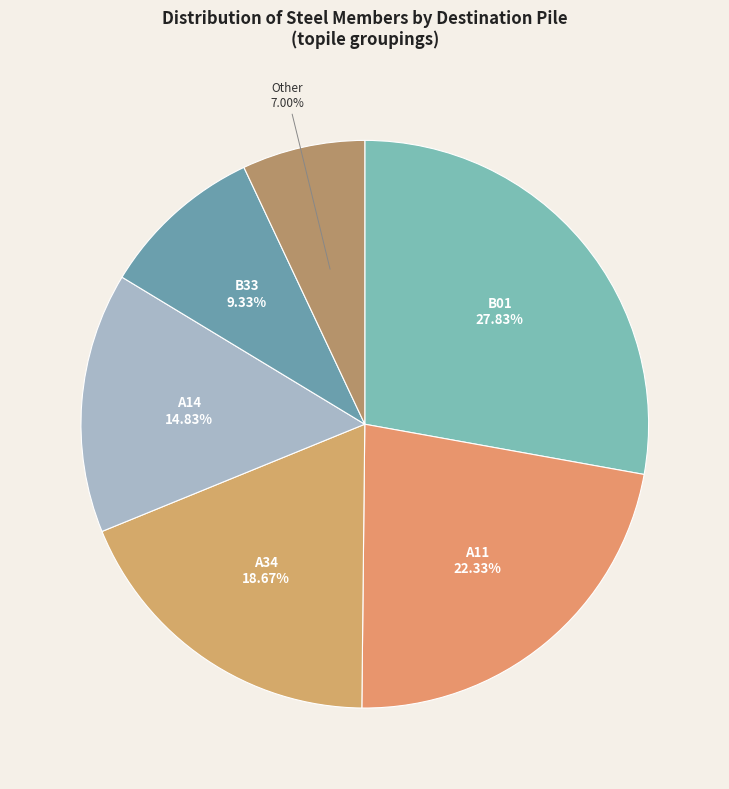

To the nearest percent, what percentage of the pie is B33?

9%